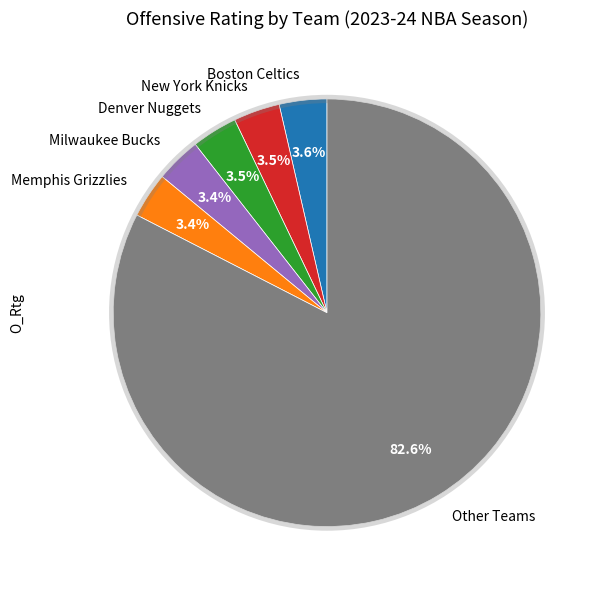

Combined, do Memphis Grizzlies and Boston Celtics account for over 50%?

No